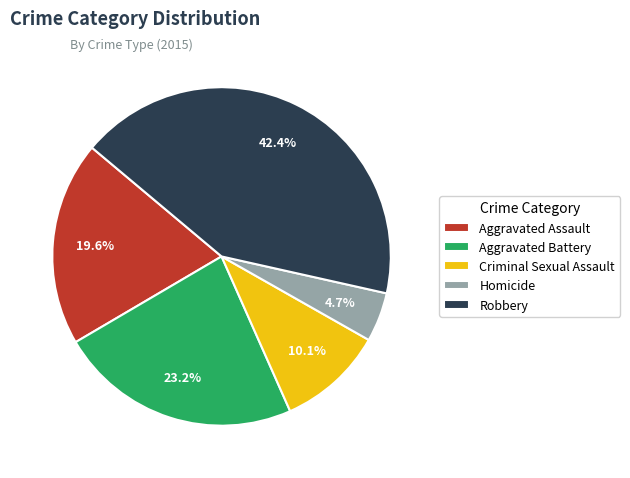

To the nearest percent, what is the combined percentage of Criminal Sexual Assault and Aggravated Assault?

30%